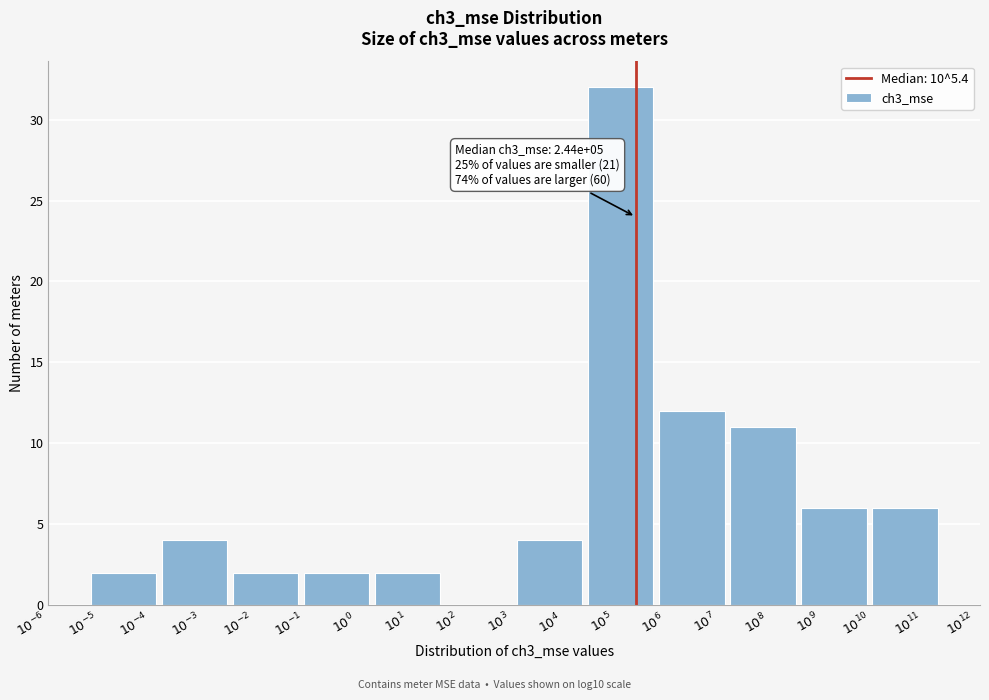

What is the sum of all values?

83